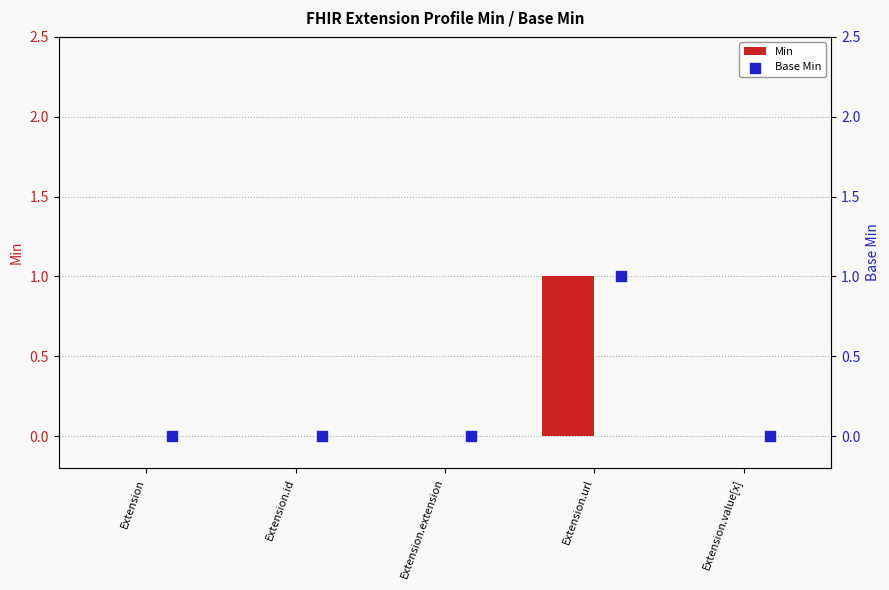

True or false: Min has a value of 0 at Extension.extension.

True